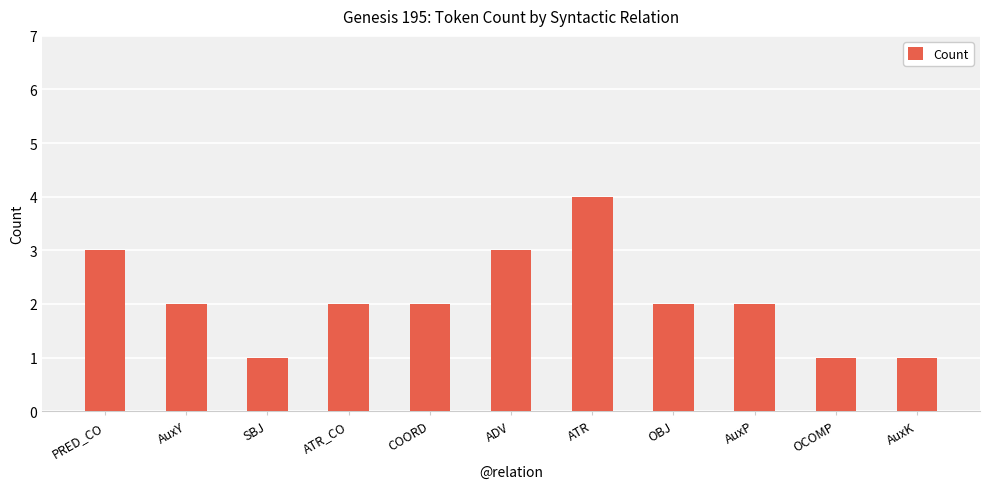

What is the change in value from AuxP to AuxK?

-1